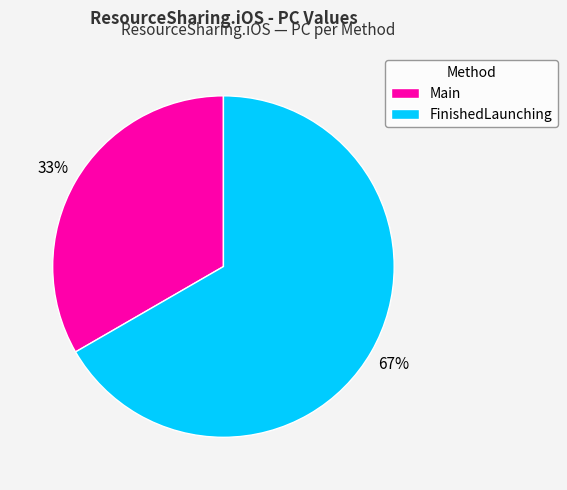

Does any single category account for the majority?

Yes